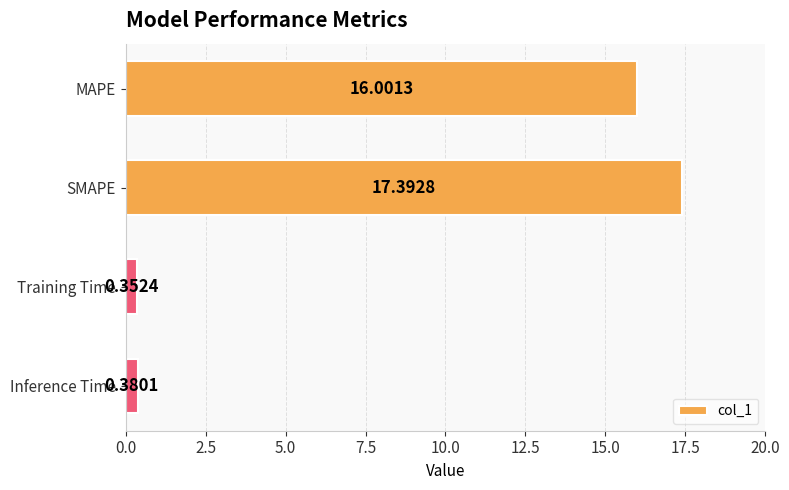

What is the sum of all values?

34.1